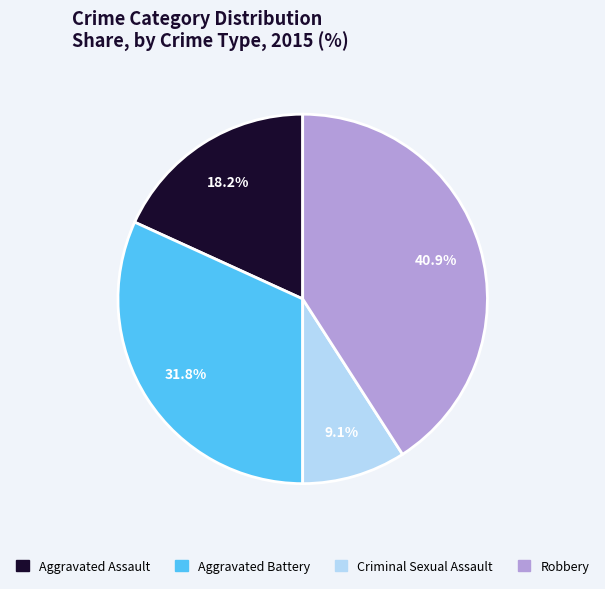

Which has a higher value, Aggravated Battery or Criminal Sexual Assault?

Aggravated Battery